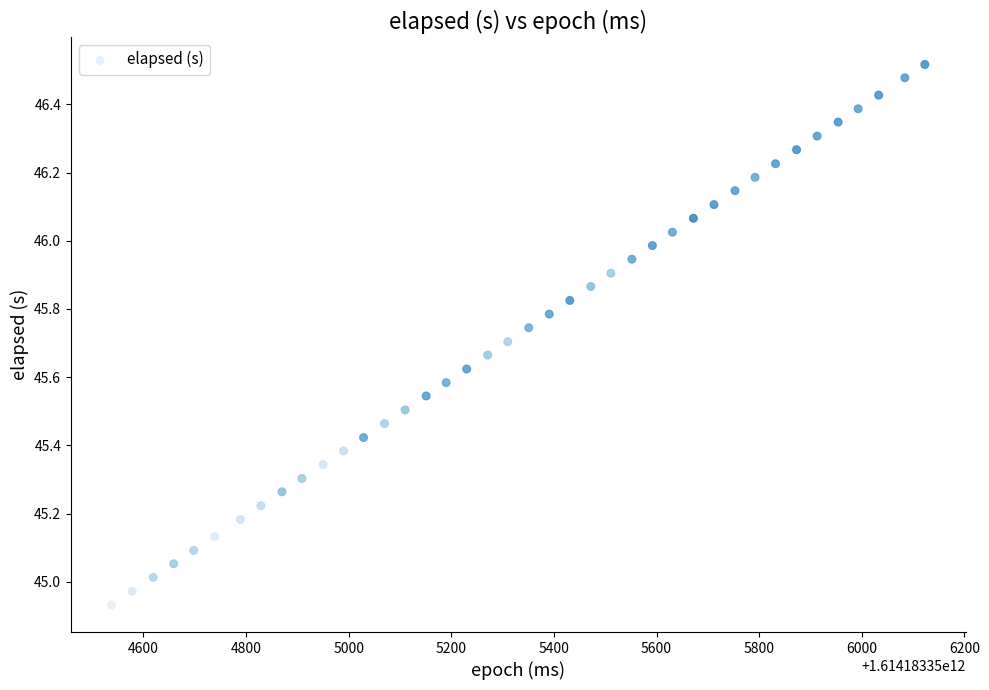

What is the range of X values (max minus min)?

1585.0